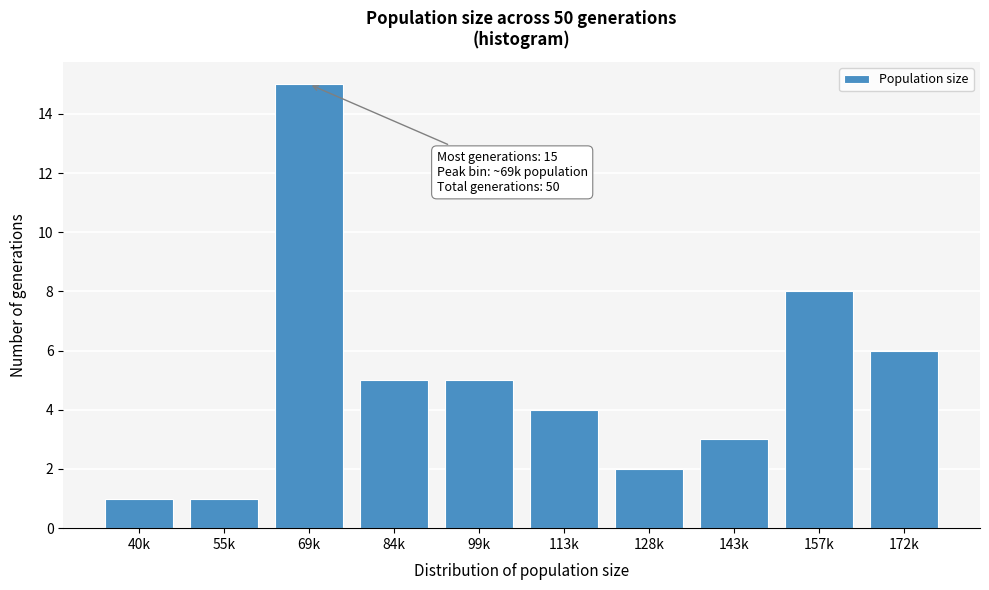

Reading left to right, what are all the values shown in this chart?

40k=1	55k=1	69k=15	84k=5	99k=5	113k=4	128k=2	143k=3	157k=8	172k=6